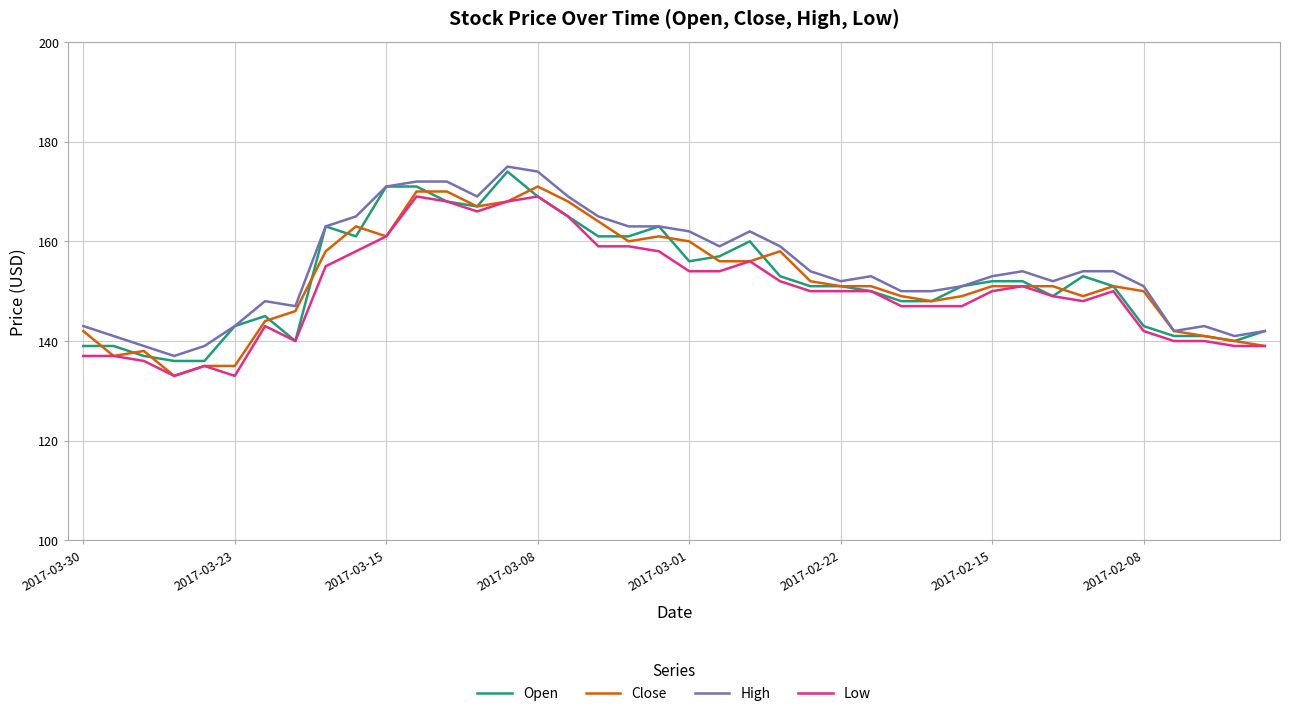

What is the smallest value displayed?

133